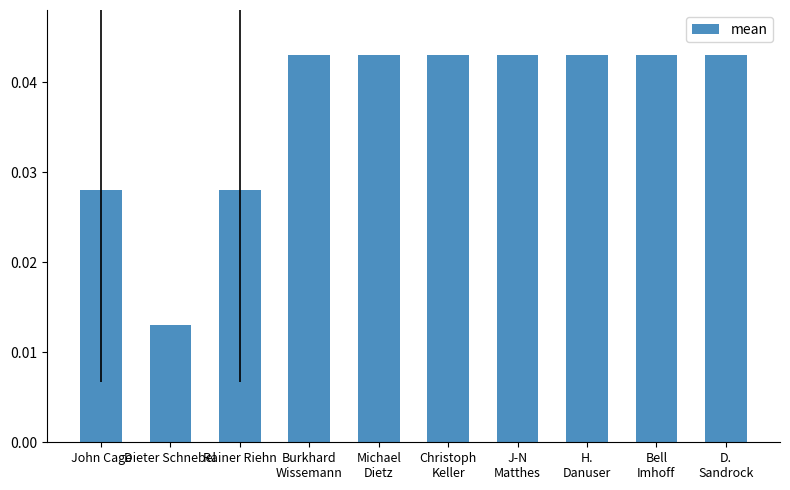

Which label corresponds to the smallest value in the chart?

Dieter Schnebel